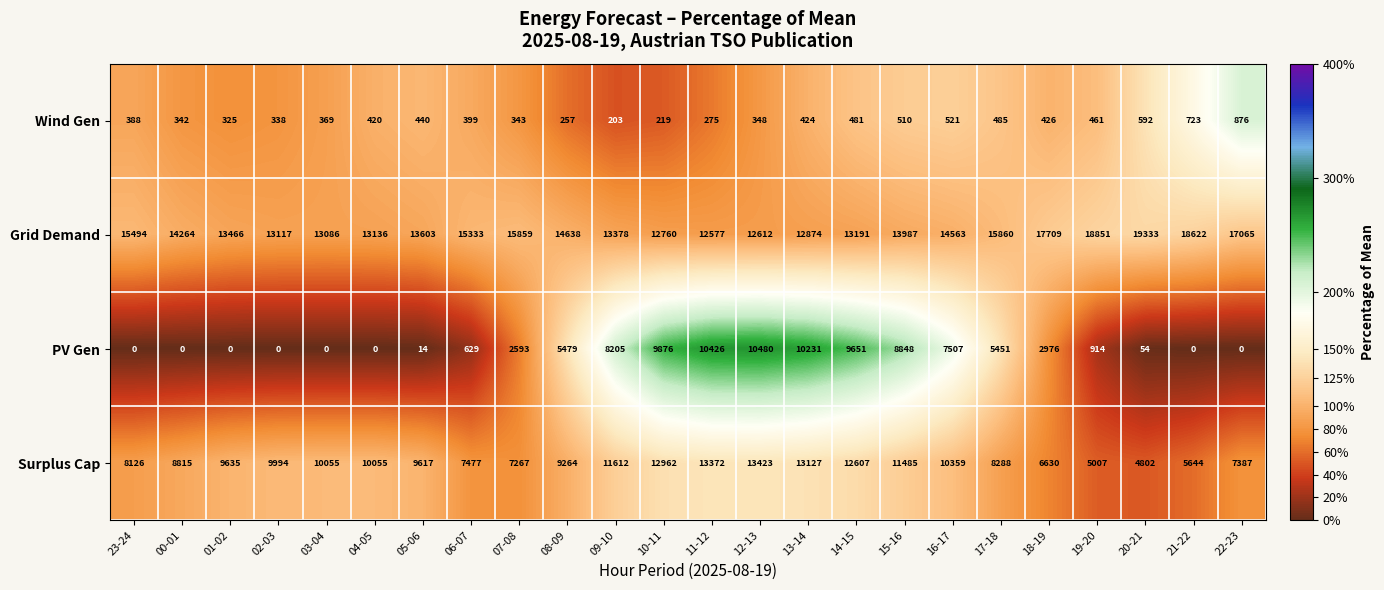

How many distinct data groups are displayed?

4